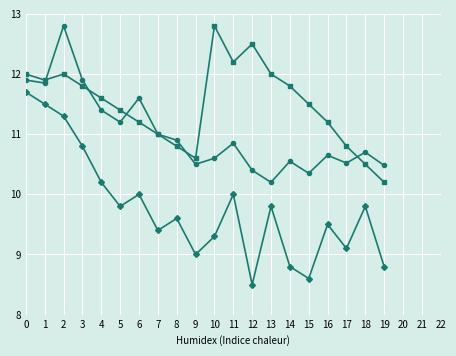

What is the spread (max minus min) of values at 9?

1.6